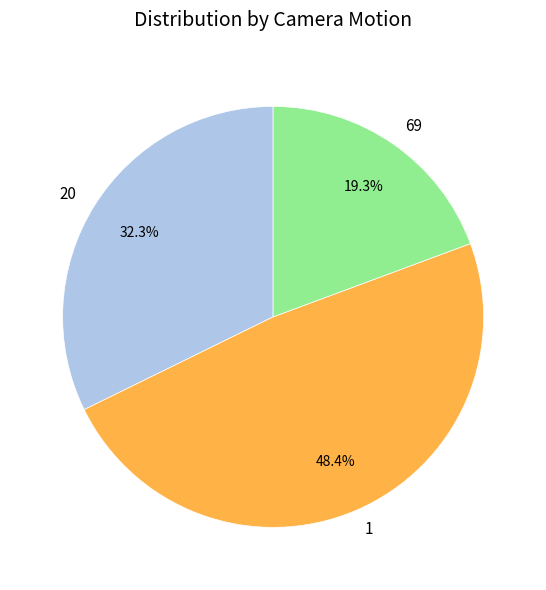

Does 1 account for over 50% of the chart?

No